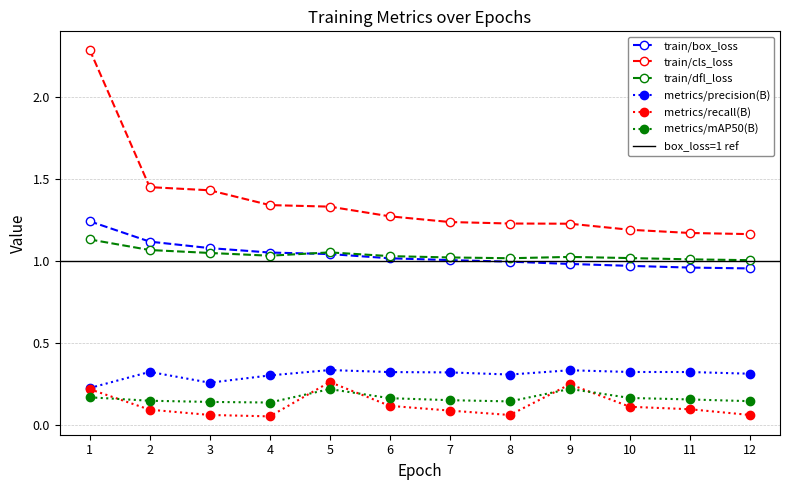

Count the number of categories in the chart.

12